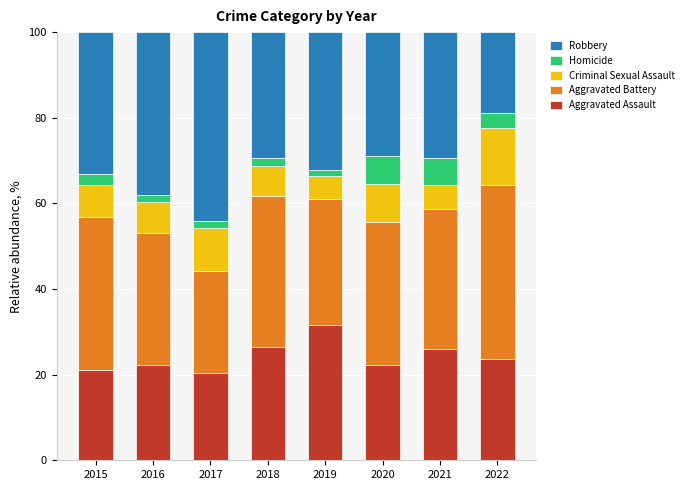

The value of Aggravated Assault at 2018 is 12.7. True or false?

False